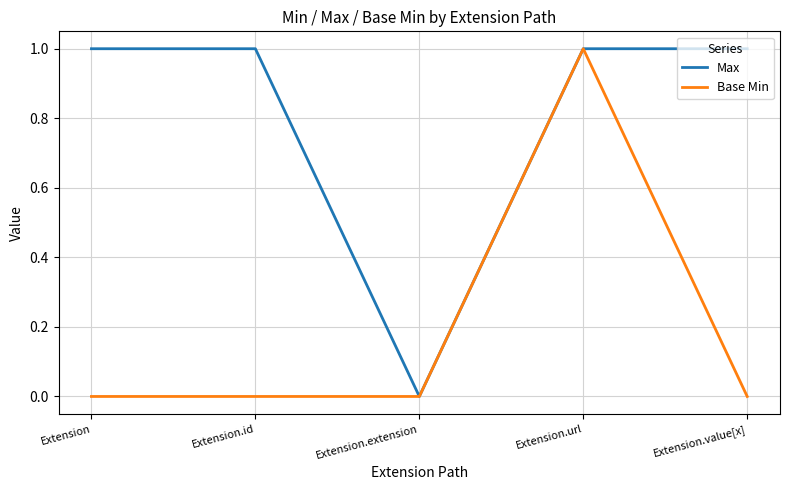

Which series has the largest total across all categories?

Max